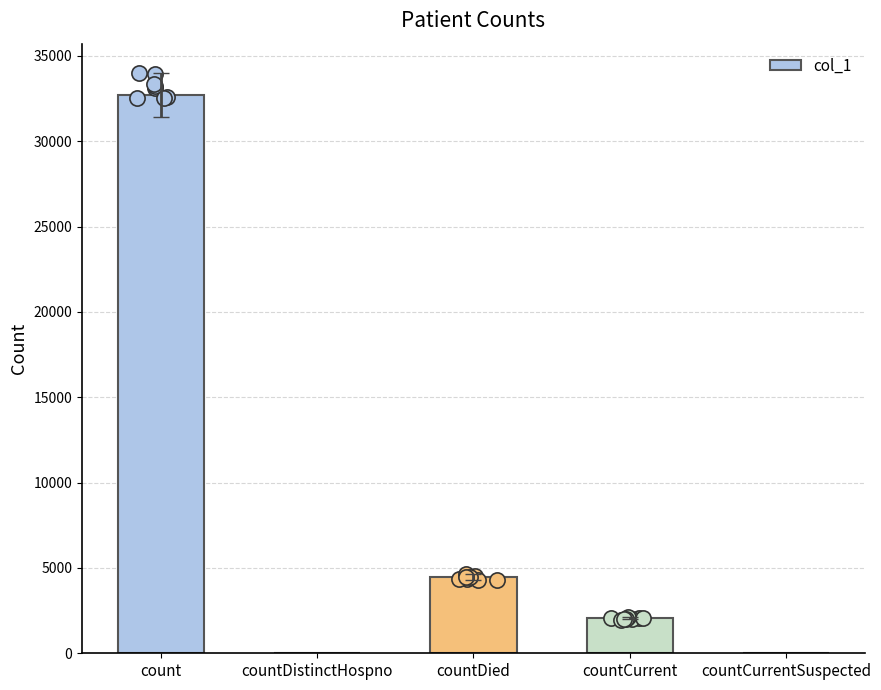

Between countCurrentSuspected and count, which is larger?

count